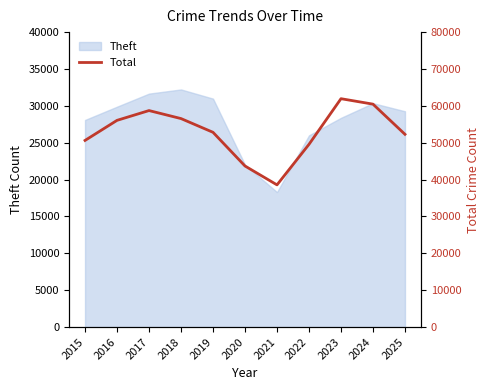

True or false: the data shows 80327 at 2022.

False